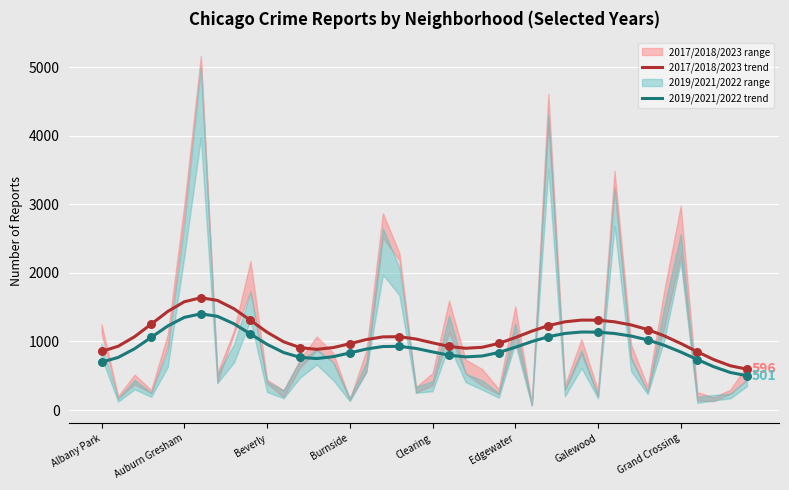

At how many categories does at least one series exceed 1124?

16